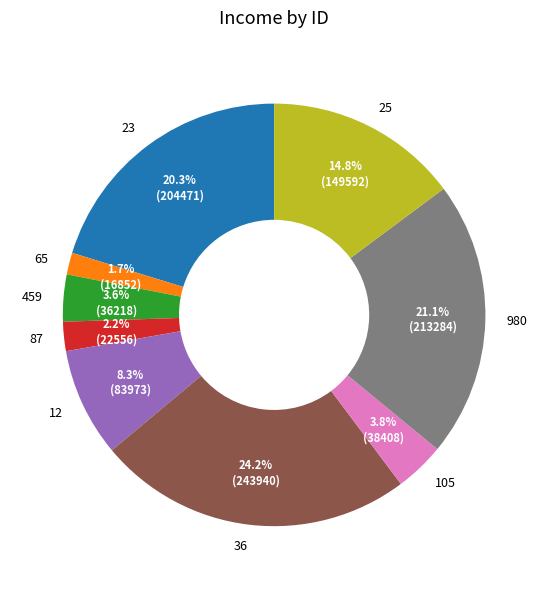

What percentage is the 25 slice, to the nearest percent?

15%